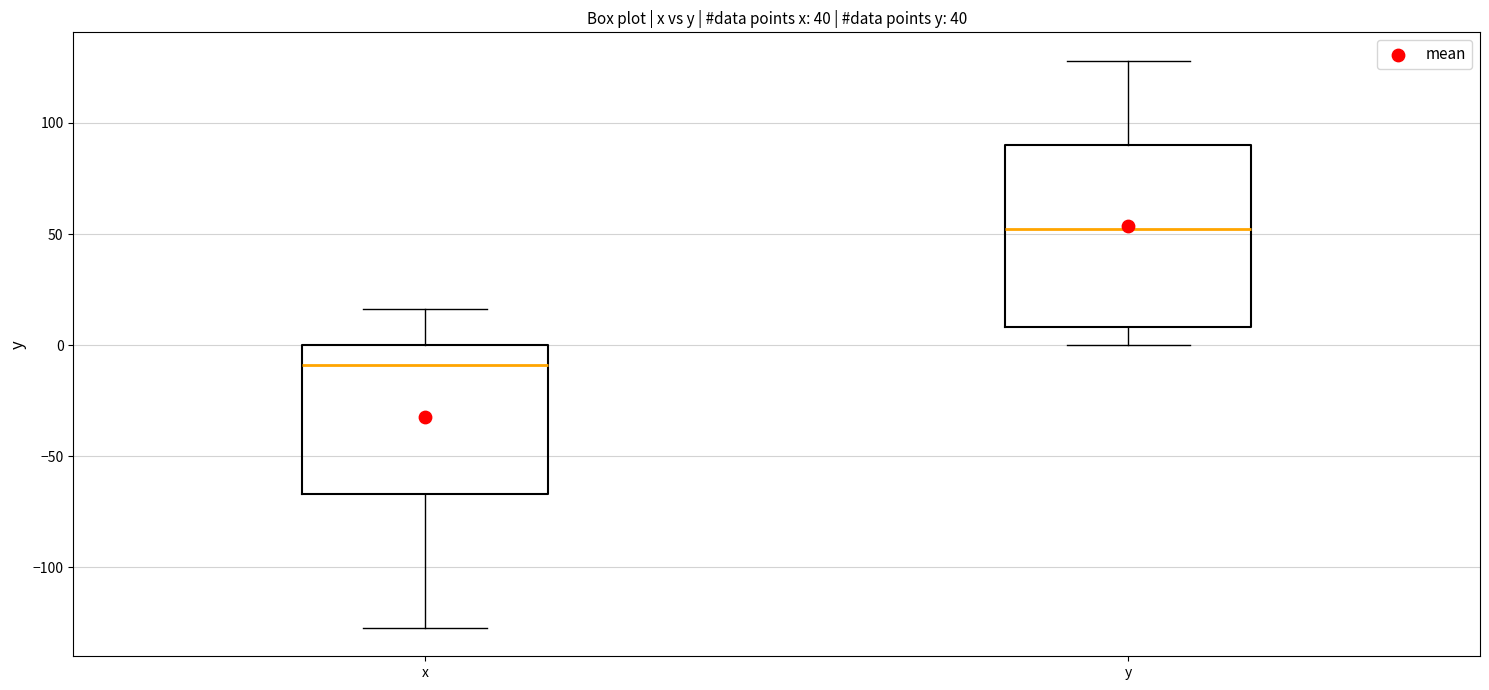

Reading left to right, transcribe this box plot: for each box, give where its median line is, the range the box spans, and where its two whiskers end, as read against the y-axis. The values are not printed on the chart, so give them approximately, as read against the axis.

x: median -10, box -65 to 0, whiskers -125 to 15
y: median 50, box 10 to 90, whiskers 0 to 130